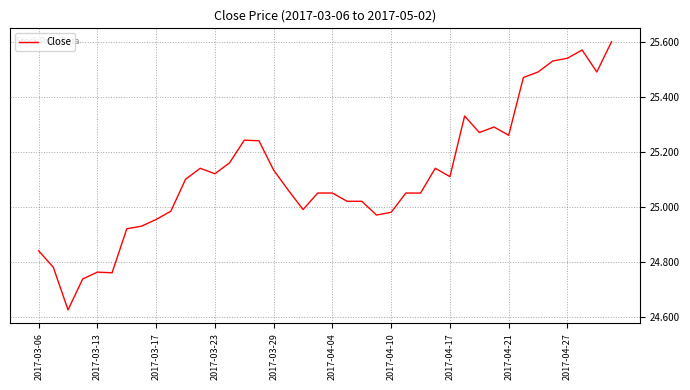

What is the difference between the maximum and minimum values?

1.0